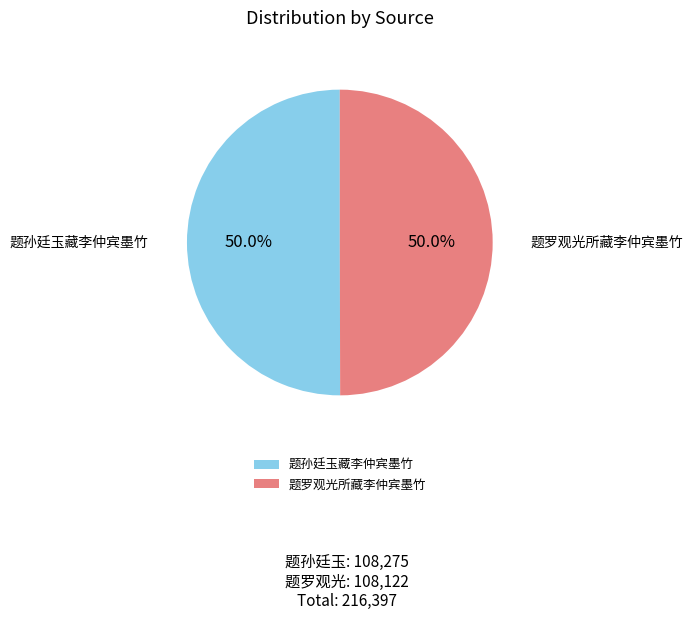

What percentage is NOT represented by 题孙廷玉藏李仲宾墨竹?

50.0%